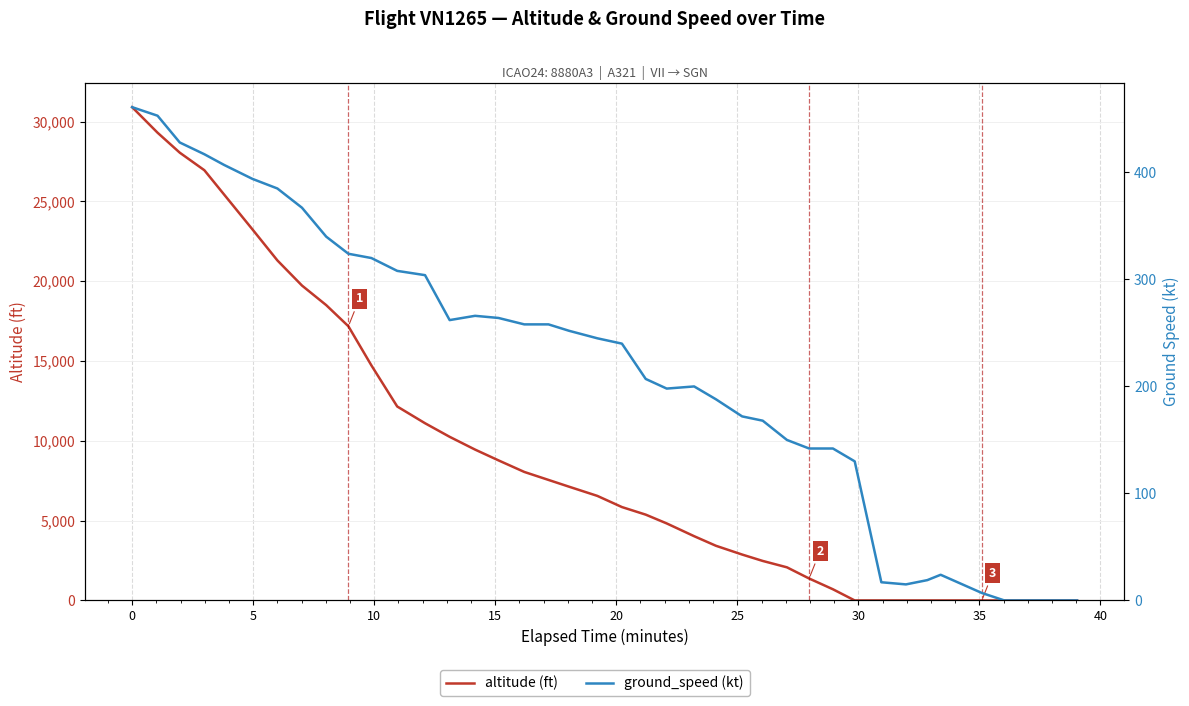

What is the sum of all altitude (ft) values?

369300